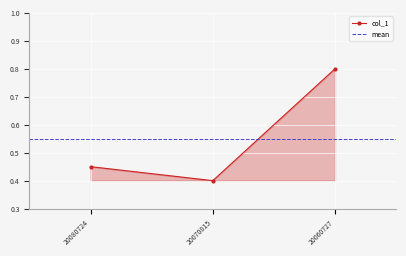

Count the number of data series in this chart.

1